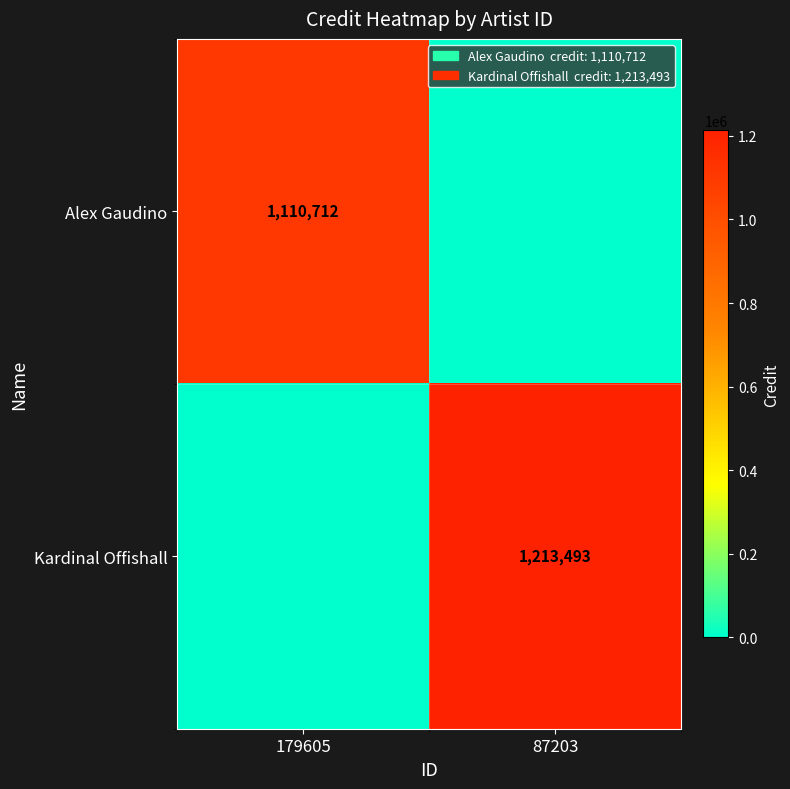

Is the value of Alex Gaudino at 179605 greater than the value of Kardinal Offishall at 87203?

No